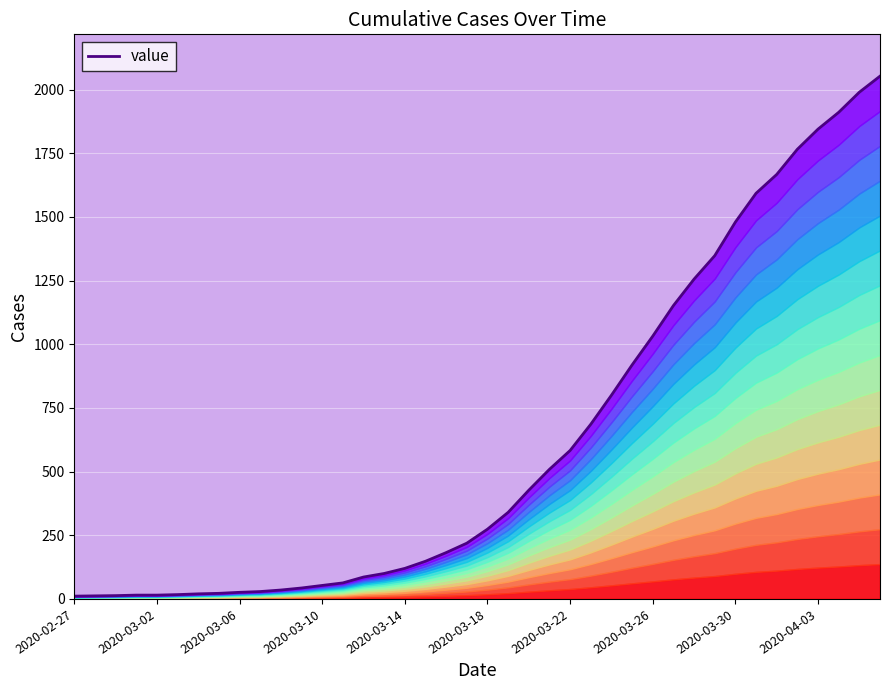

What is the change in value from 12 to 30?

+1203